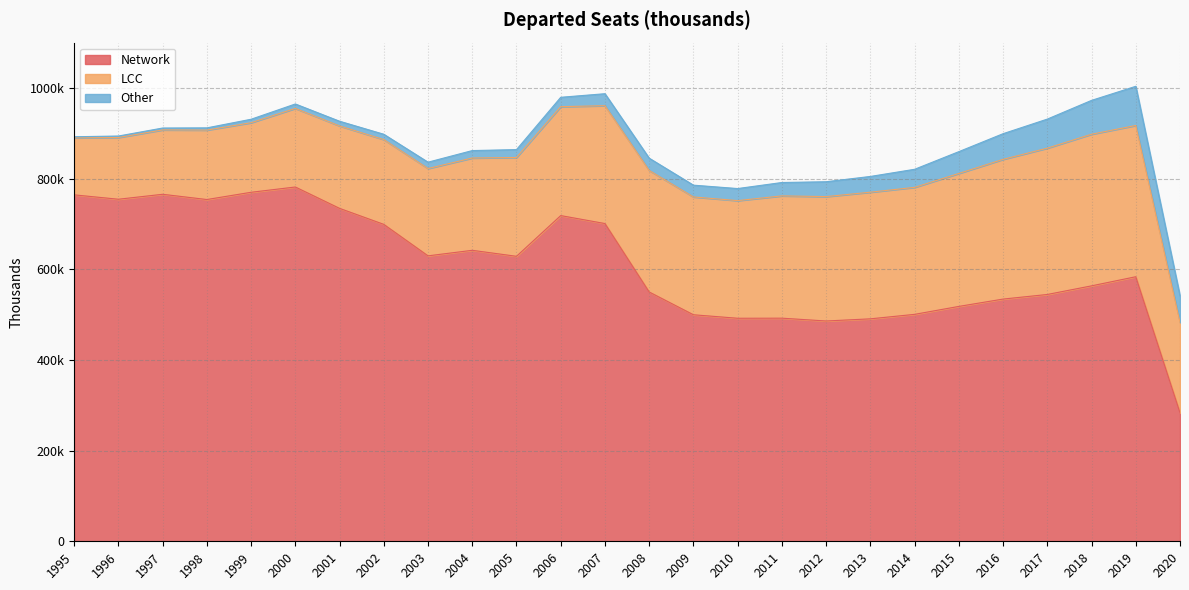

What is the sum of all LCC values?

6050031